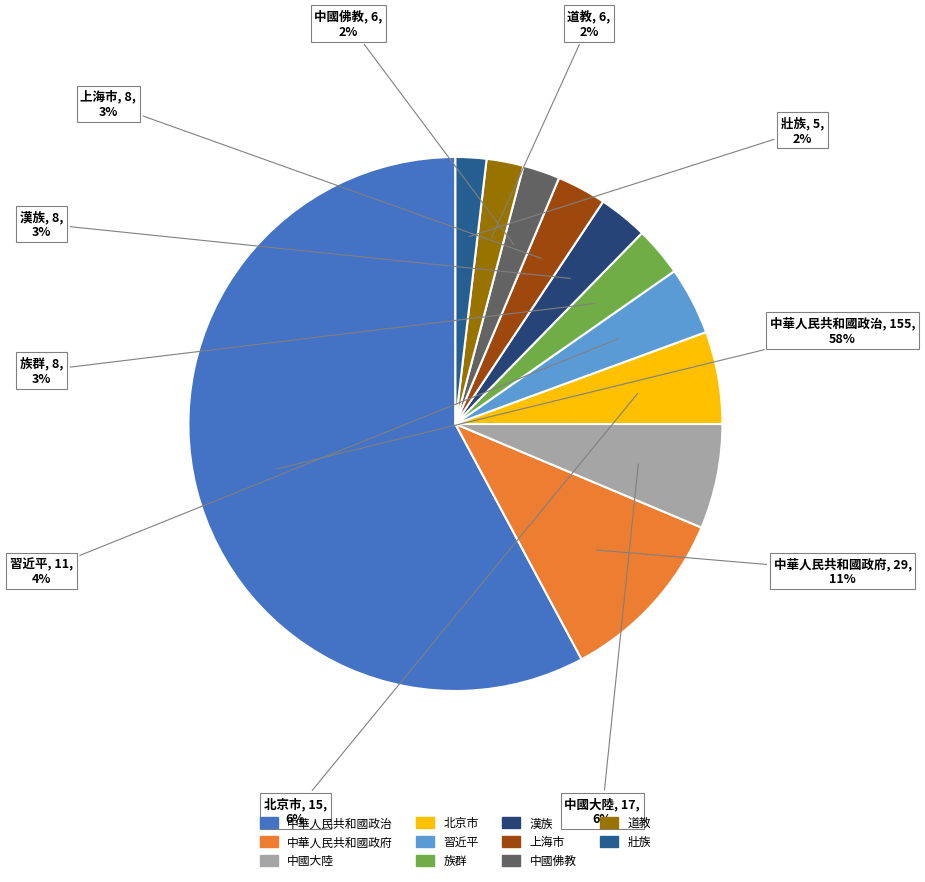

Which category accounts for the majority?

中華人民共和國政治